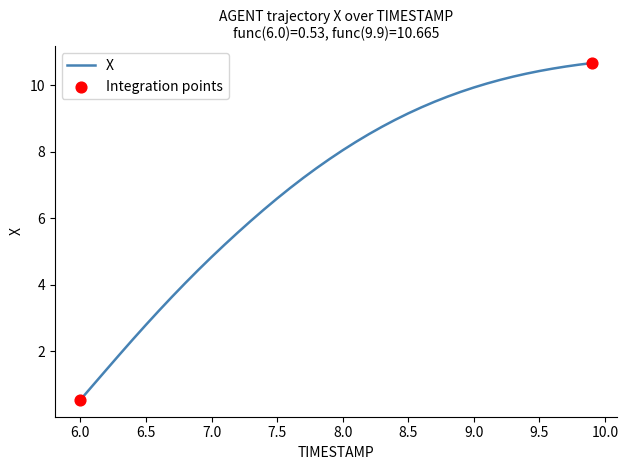

What is the smallest value displayed?

0.5